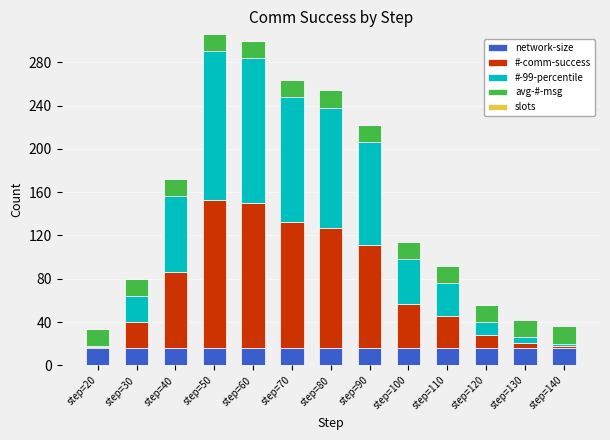

Is it true that network-size equals 29 at step=20?

False